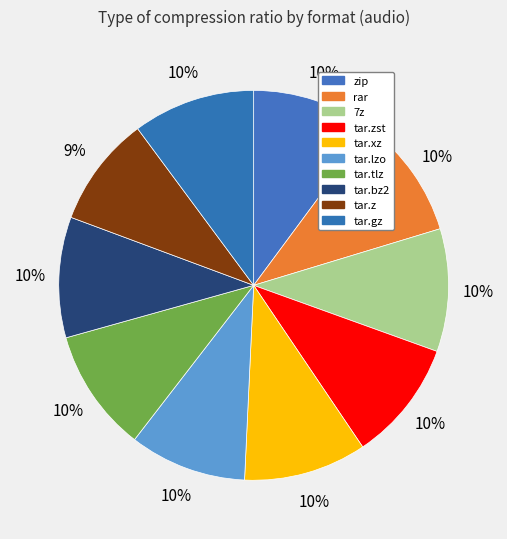

How many slices are in this pie chart?

10